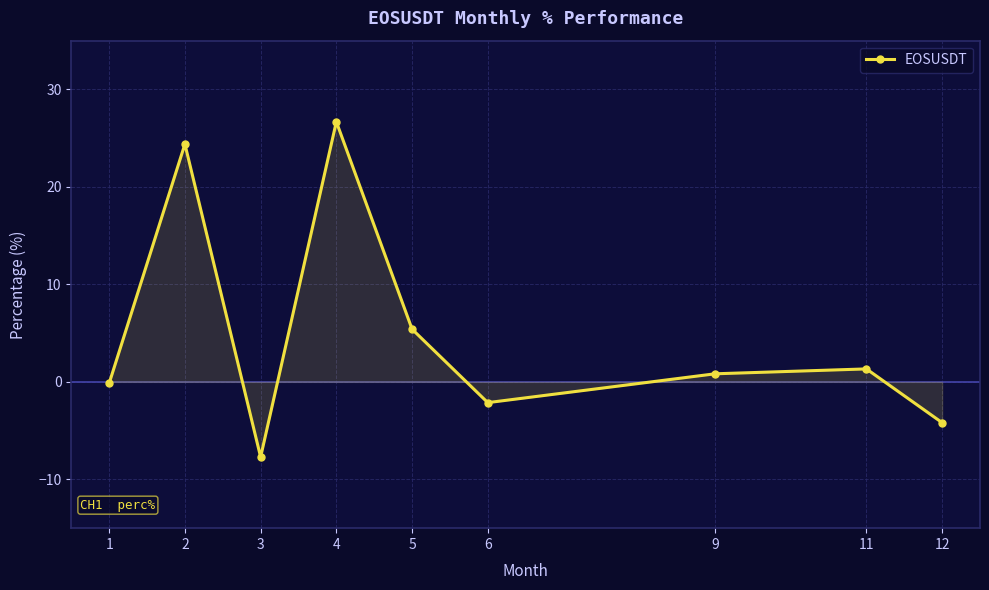

What is the approximate value at 6?

-2.1